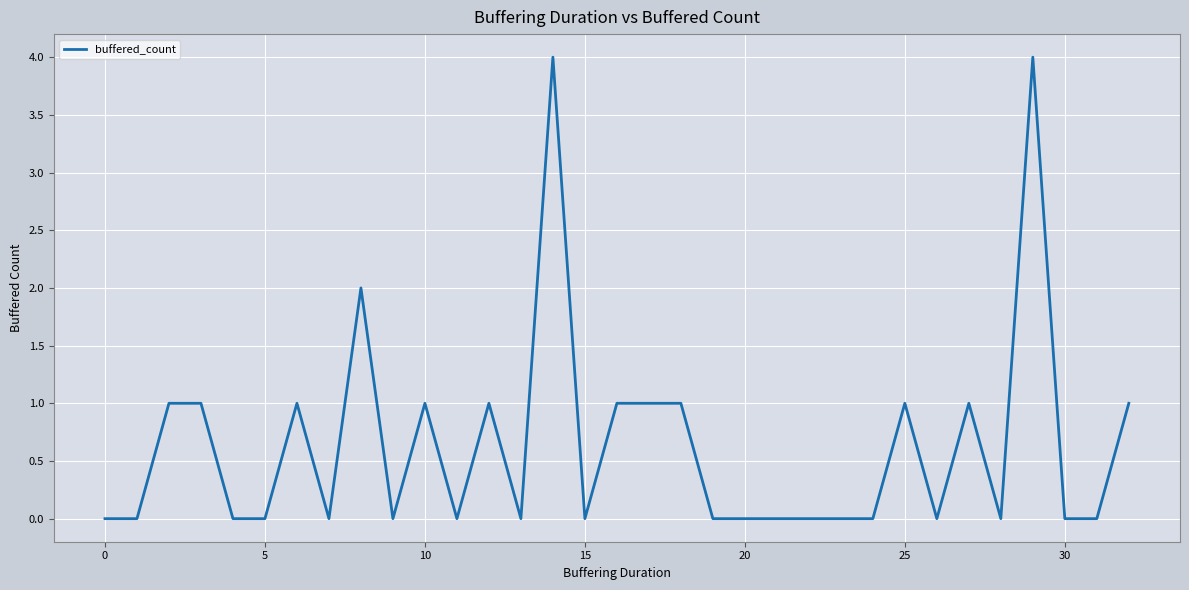

What is the greatest value displayed?

4